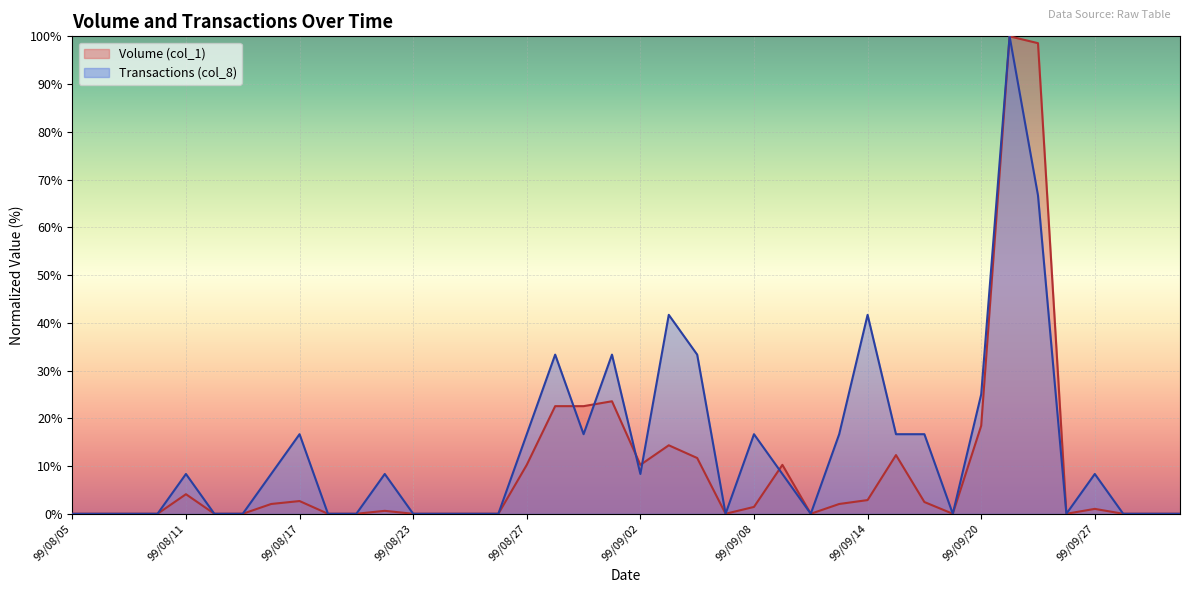

What is the maximum value for Transactions (col_8)?

100.0